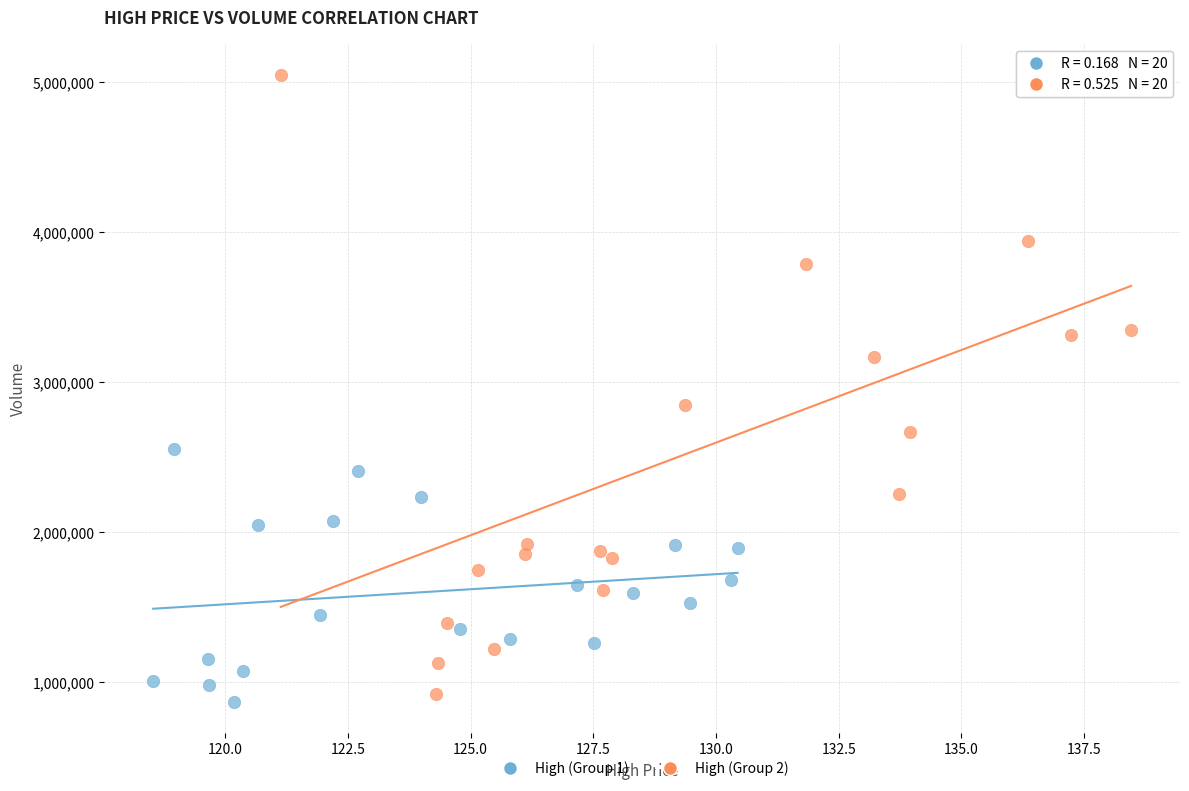

Which series contains the highest Y value?

High (Group 2)